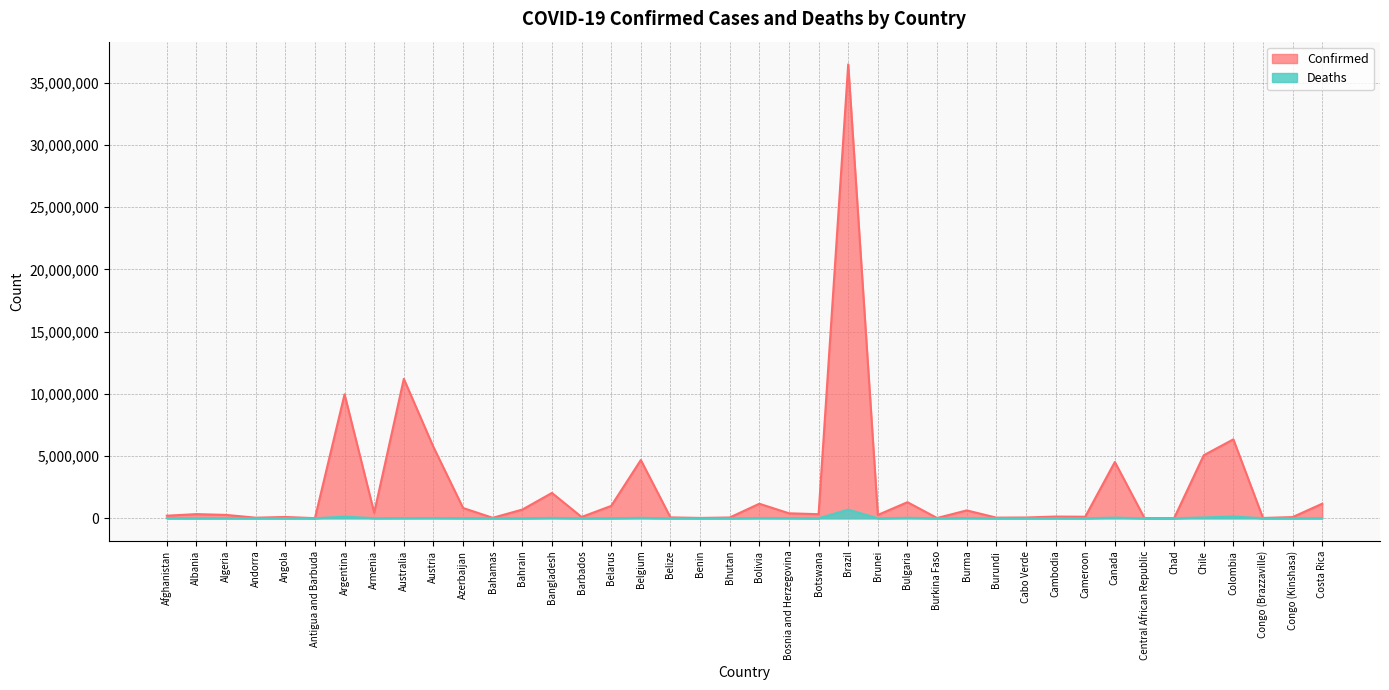

At which category does the chart reach its minimum across all series?

Bhutan